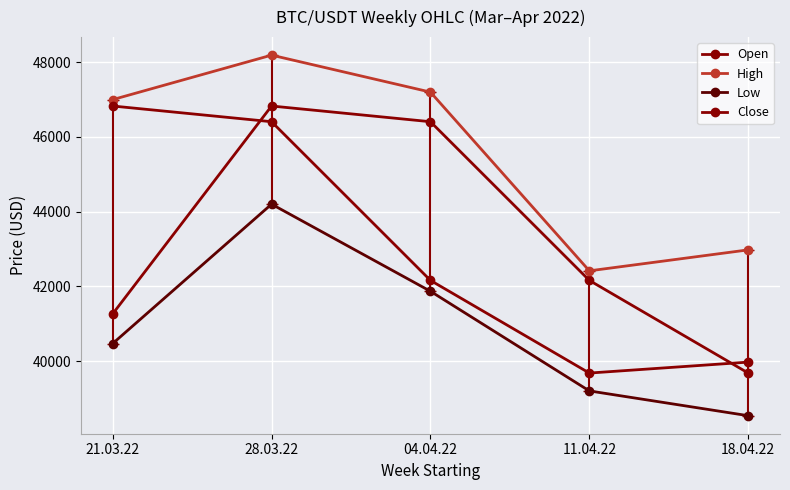

Count the number of categories in the chart.

5